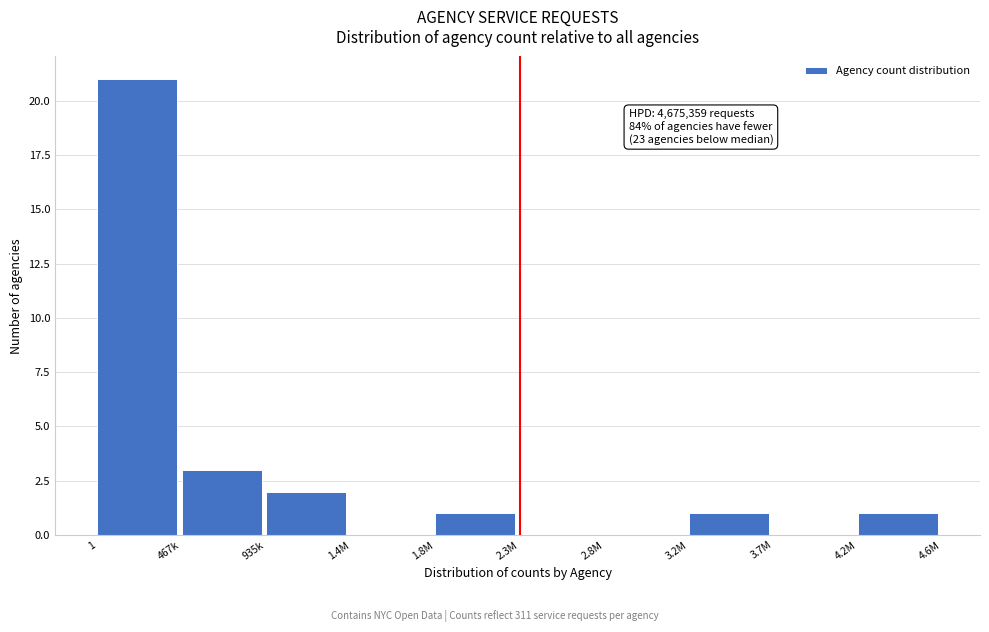

Reading left to right, extract all data points from this chart.

1=21	467k=3	935k=2	1.4M=0	1.8M=1	2.3M=0	2.8M=0	3.2M=1	3.7M=0	4.2M=1